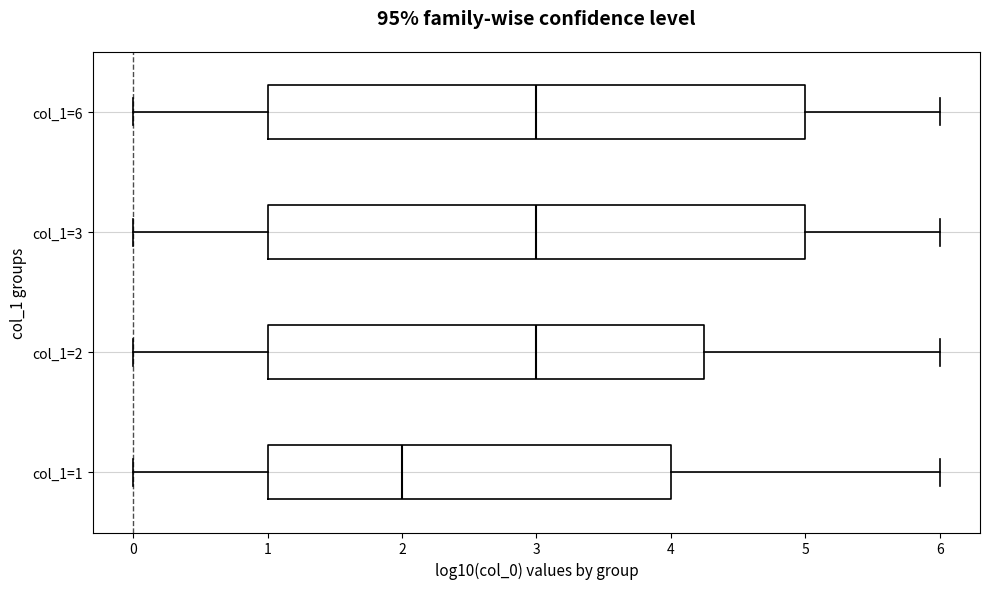

Reading bottom to top, read every box against the x-axis: the position of its median line, the range the box covers, and the ends of its whiskers. The values are not printed on the chart, so give them approximately, as read against the axis.

col_1=1: median 2.0, box 1.0 to 4.0, whiskers 0.0 to 6.0
col_1=2: median 3.0, box 1.0 to 4.3, whiskers 0.0 to 6.0
col_1=3: median 3.0, box 1.0 to 5.0, whiskers 0.0 to 6.0
col_1=6: median 3.0, box 1.0 to 5.0, whiskers 0.0 to 6.0